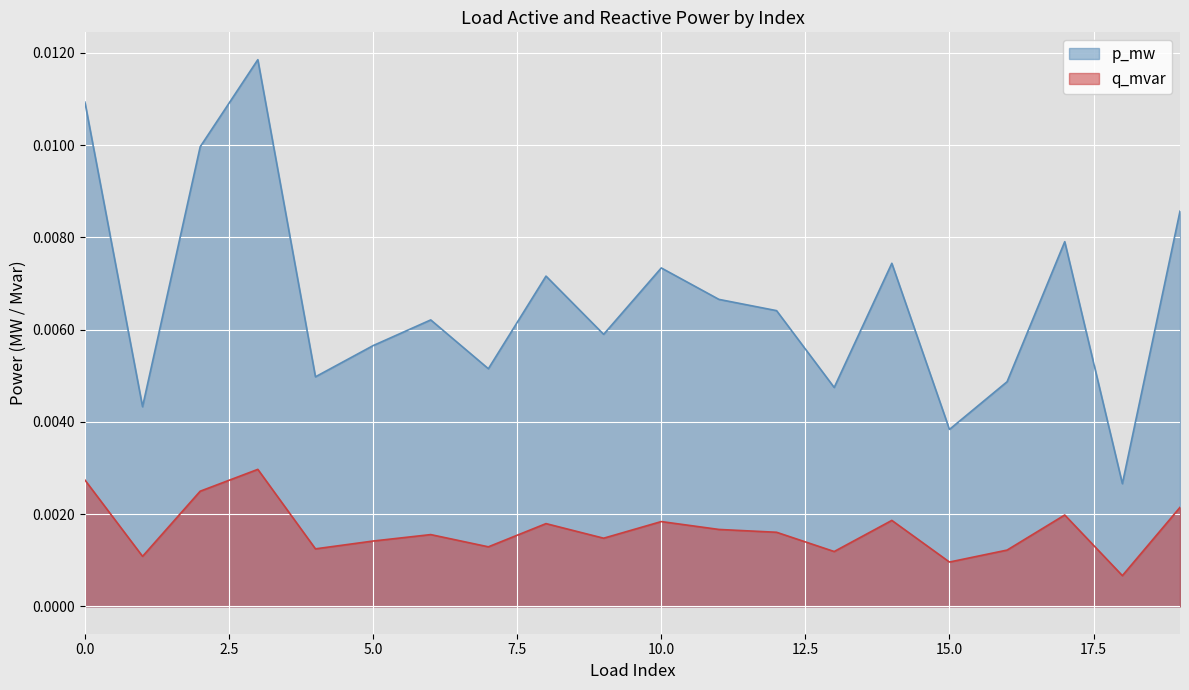

Rank the series by their maximum value, from highest to lowest.

p_mw, q_mvar